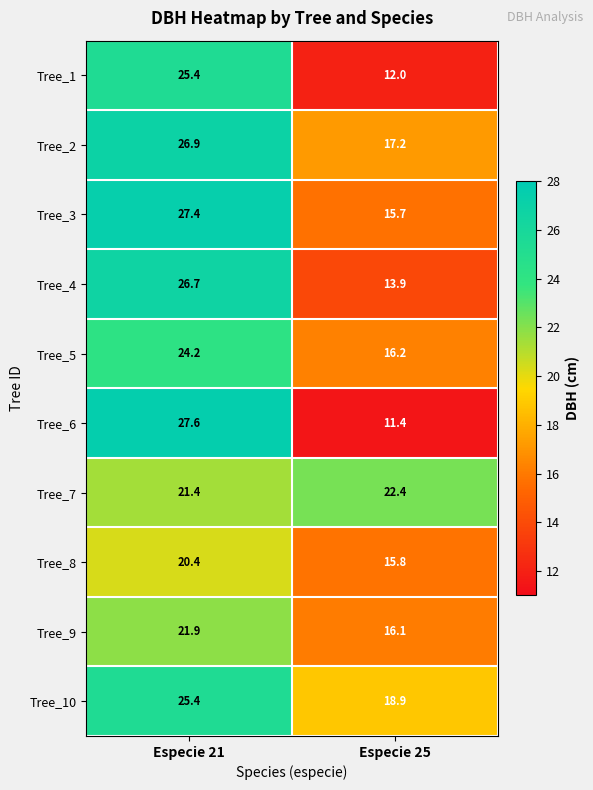

At which category is the sum across all series the highest?

Especie 21